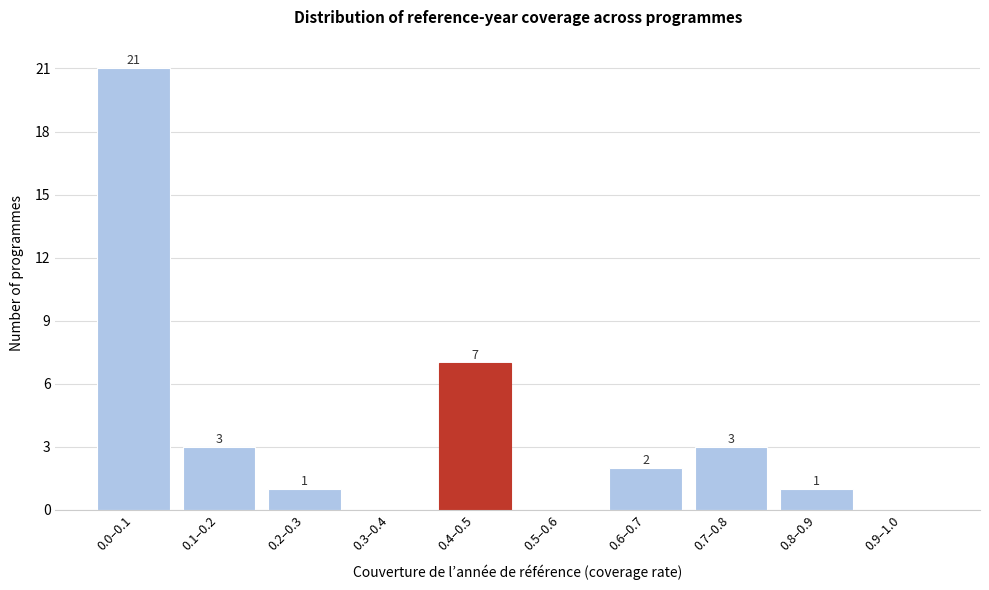

Reading left to right, transcribe all the data shown in this chart.

0.0–0.1=21	0.1–0.2=3	0.2–0.3=1	0.3–0.4=0	0.4–0.5=7	0.5–0.6=0	0.6–0.7=2	0.7–0.8=3	0.8–0.9=1	0.9–1.0=0